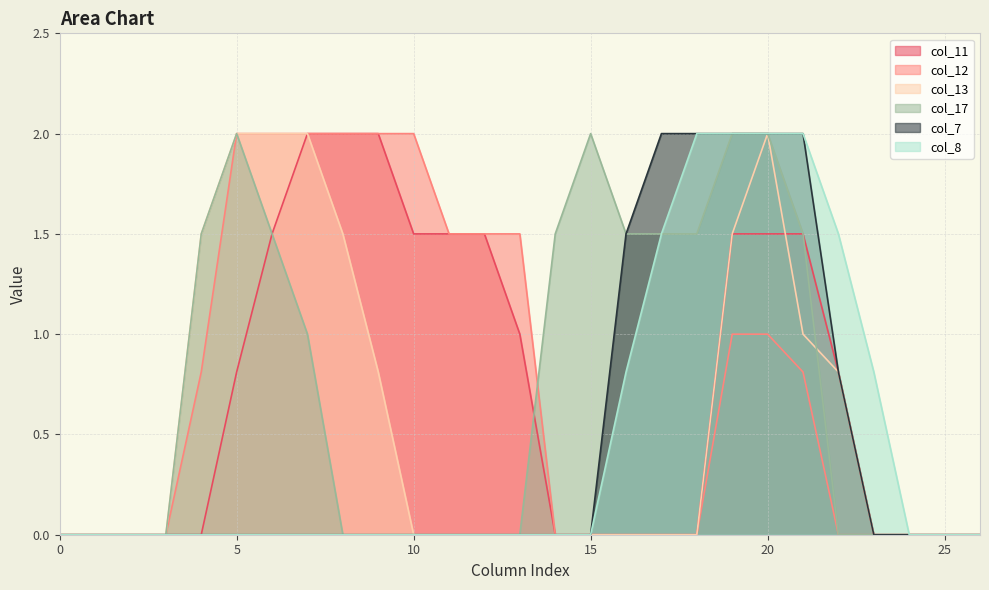

How many lines are shown in the chart?

6